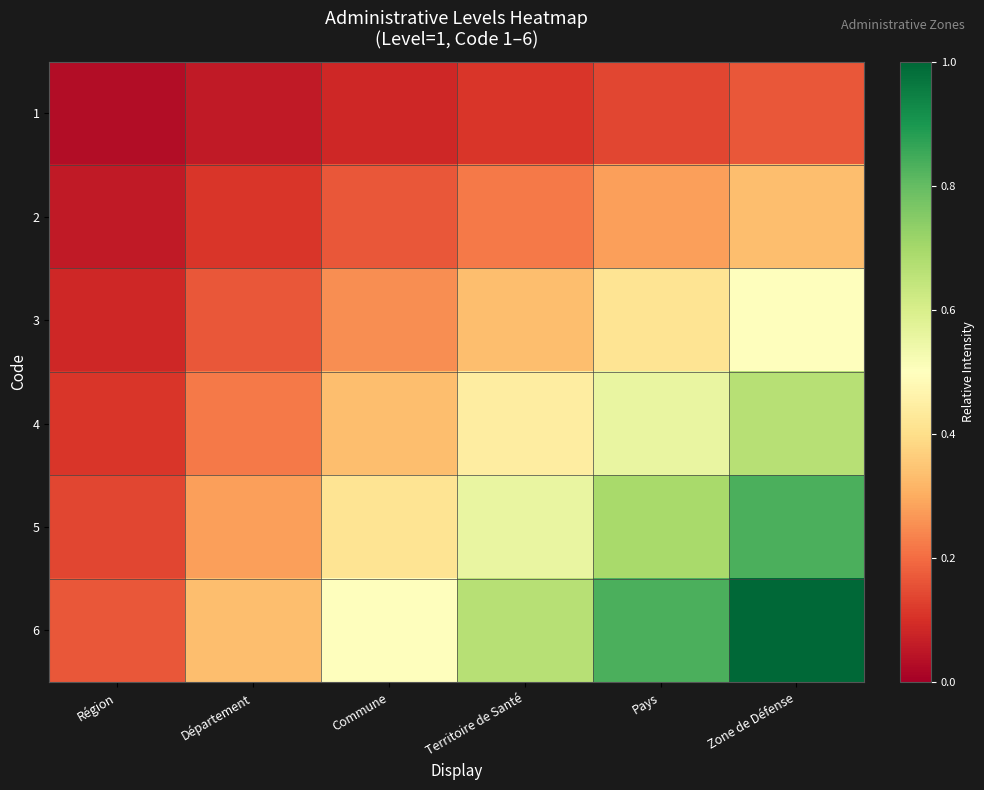

Which has a higher value, Département or Région?

Département